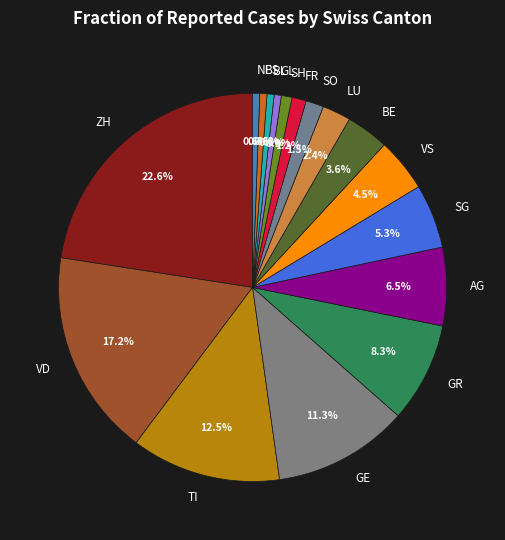

Between VS and NE, which is larger?

VS